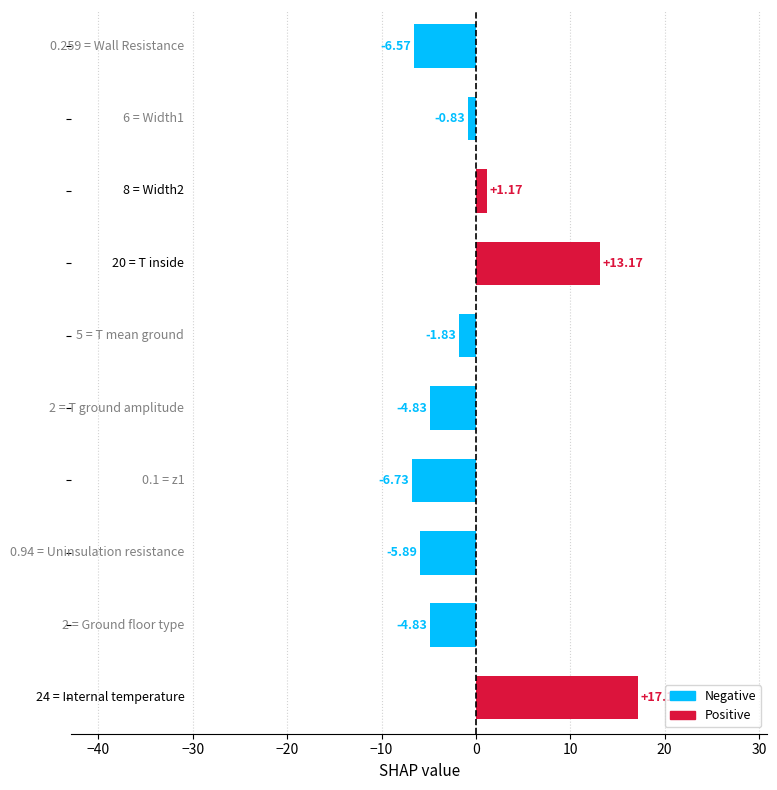

What is the difference between the maximum and minimum values?

23.9